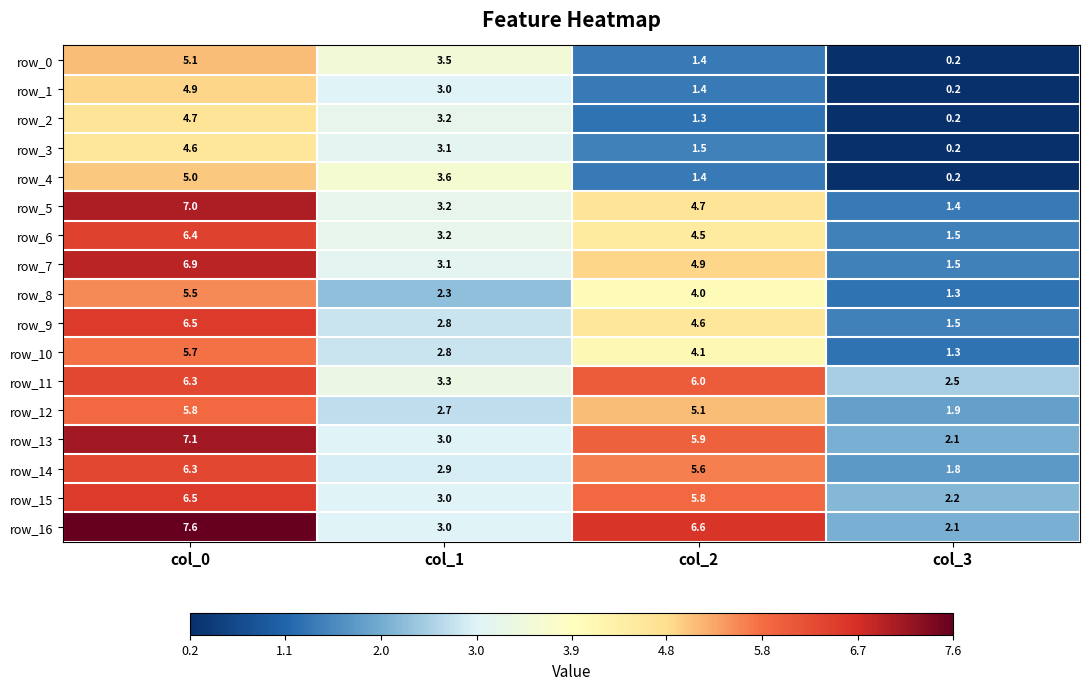

Which category has the highest value across all series?

col_0